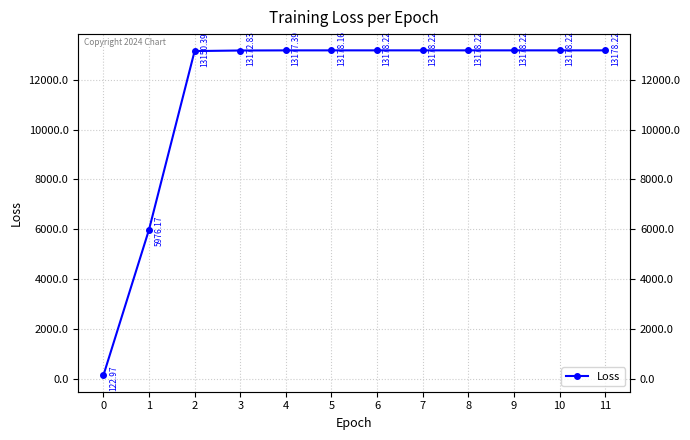

The chart shows a value of 13178.2 at 8. True or false?

True